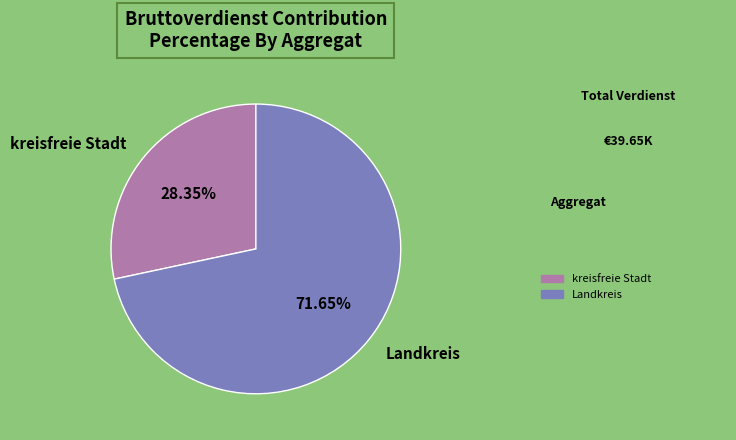

Is kreisfreie Stadt the majority of the pie?

No